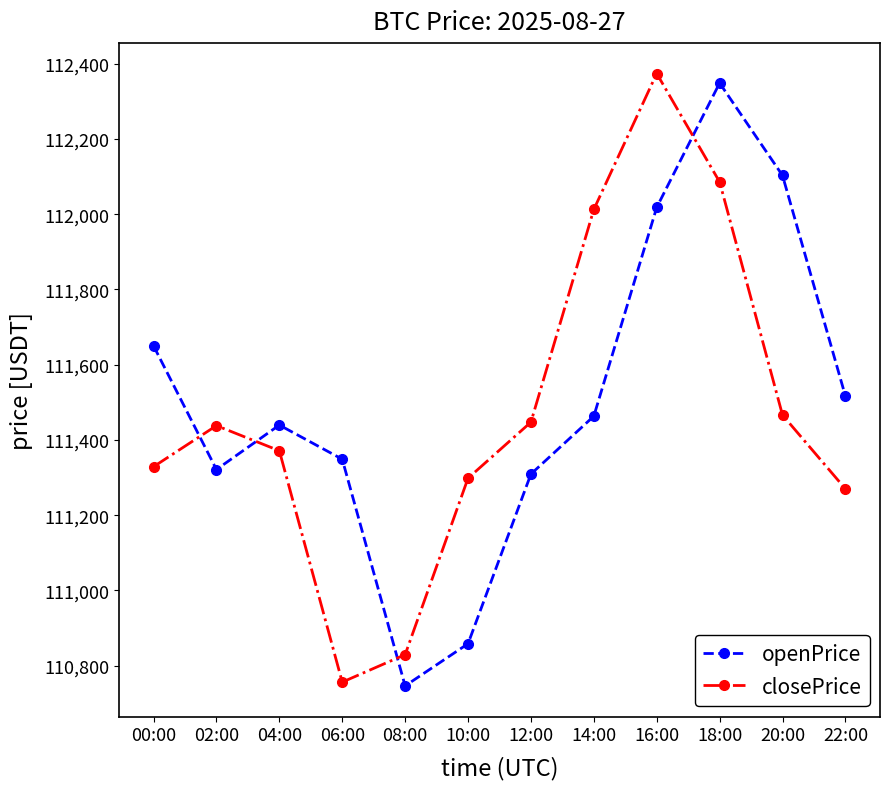

Which label corresponds to the largest value in the chart?

16:00